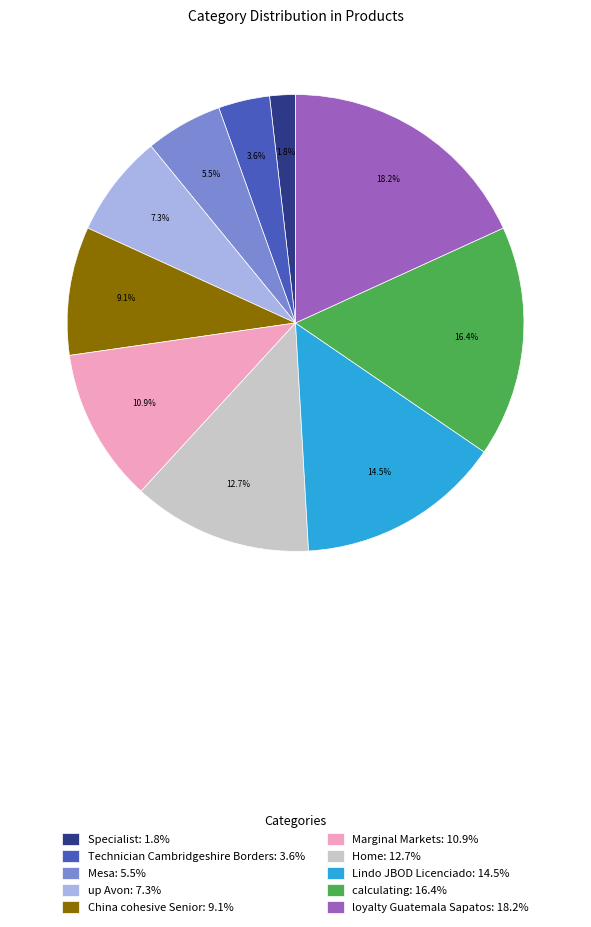

Which has a higher value, Lindo JBOD Licenciado: 14.5% or up Avon: 7.3%?

Lindo JBOD Licenciado: 14.5%